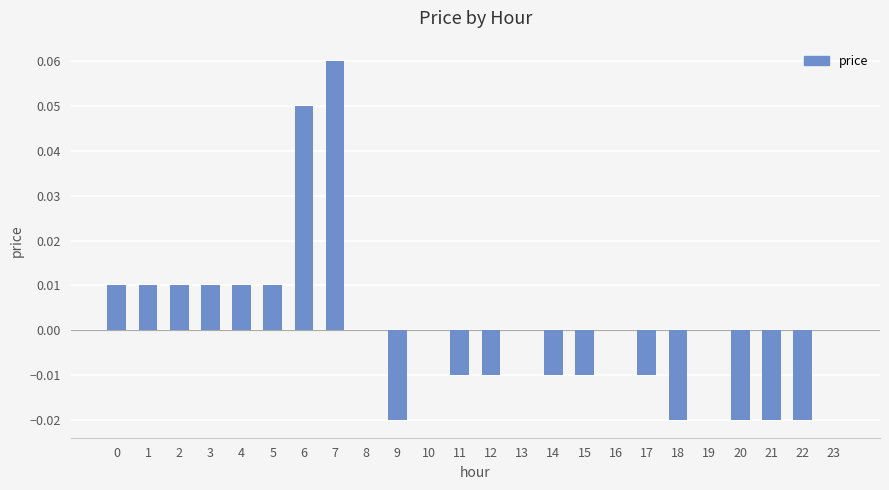

Count the number of data series in this chart.

1